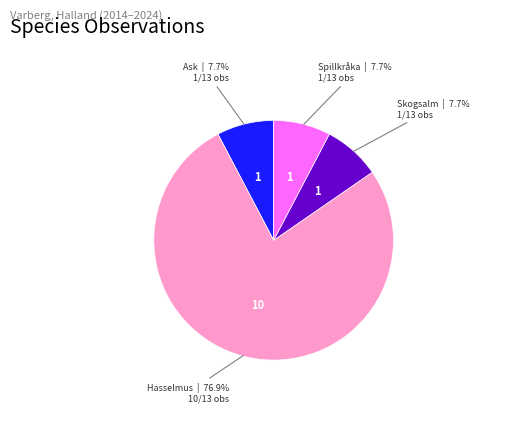

Is there any slice that represents more than half of the pie?

Yes